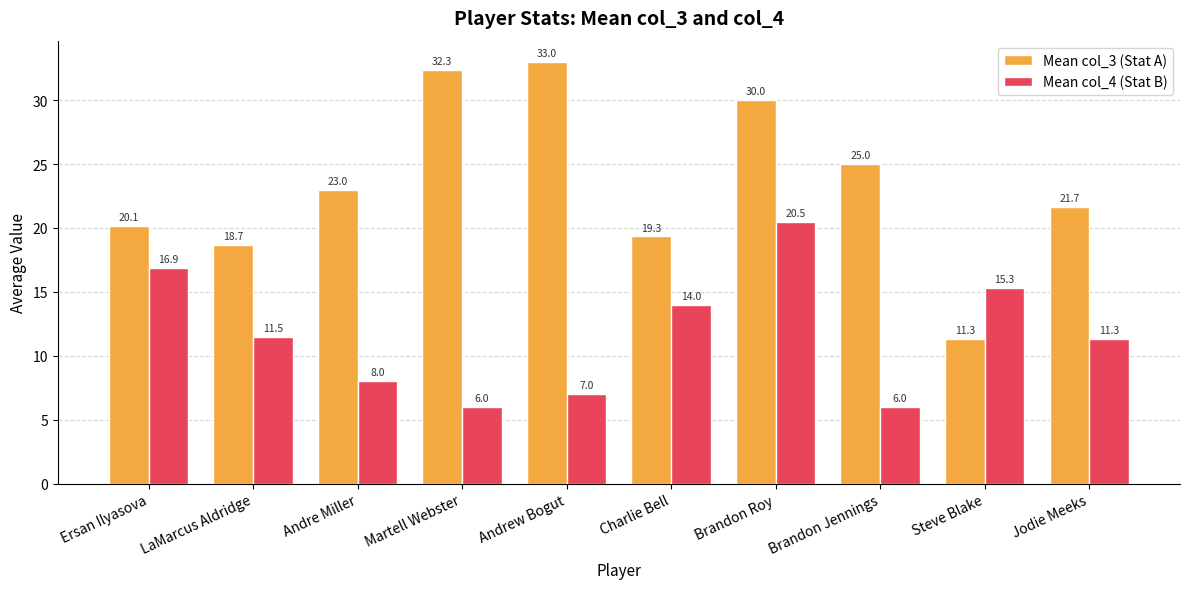

Are the bars grouped side by side (vs. stacked)?

Yes